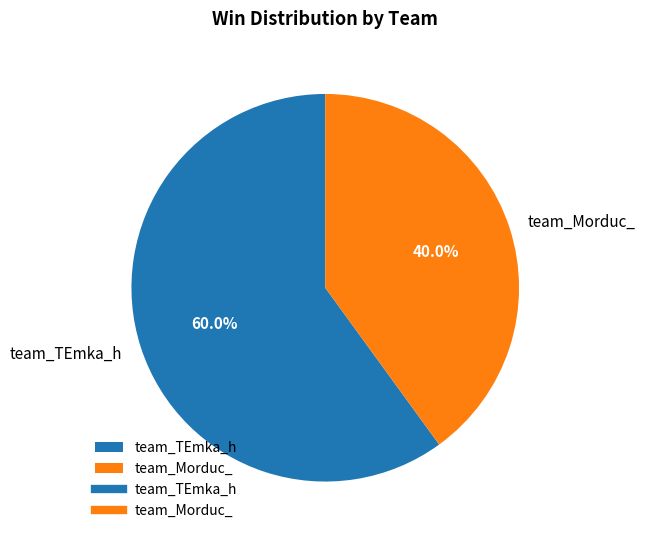

Do team_Morduc_ and team_TEmka_h together represent more than half of the pie?

Yes